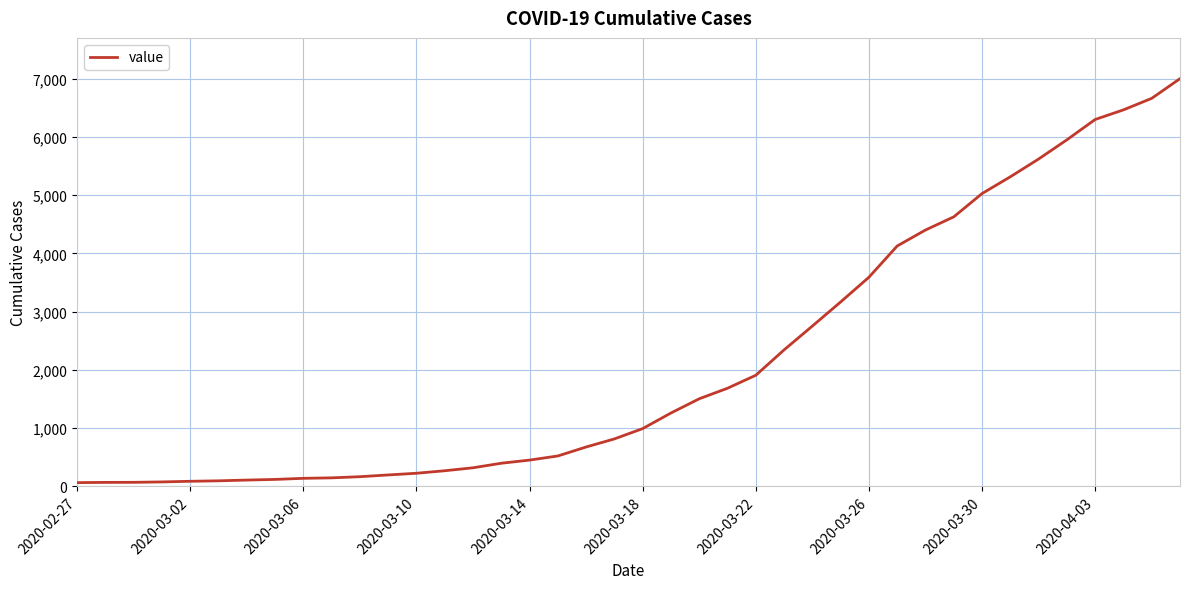

How many lines are shown in the chart?

1